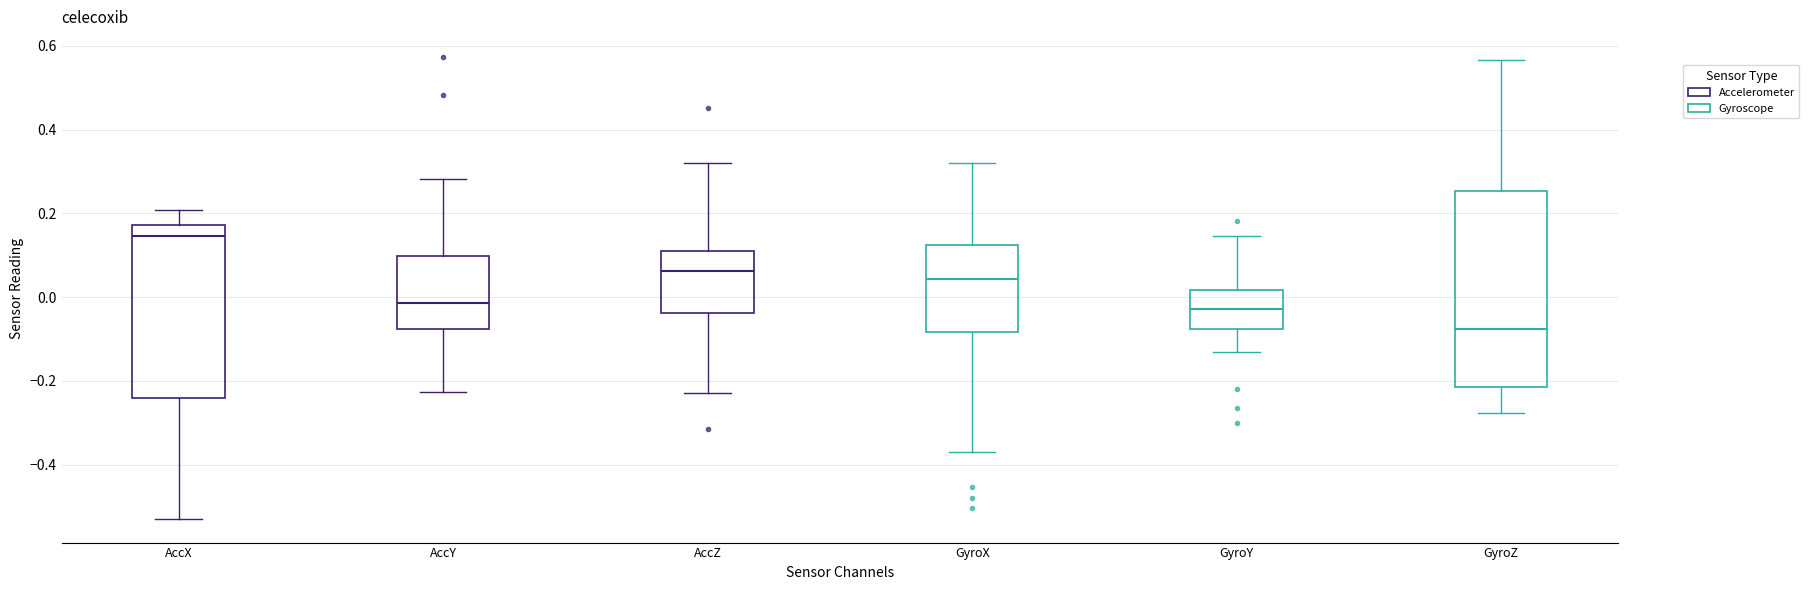

Reading left to right, transcribe this box plot: for each box, give where its median line is, the range the box spans, and where its two whiskers end, as read against the y-axis. The values are not printed on the chart, so give them approximately, as read against the axis.

AccX: median 0.14, box -0.24 to 0.18, whiskers -0.54 to 0.20
AccY: median -0.02, box -0.08 to 0.10, whiskers -0.22 to 0.28
AccZ: median 0.06, box -0.04 to 0.12, whiskers -0.22 to 0.32
GyroX: median 0.04, box -0.08 to 0.12, whiskers -0.38 to 0.32
GyroY: median -0.02, box -0.08 to 0.02, whiskers -0.14 to 0.14
GyroZ: median -0.08, box -0.22 to 0.26, whiskers -0.28 to 0.56